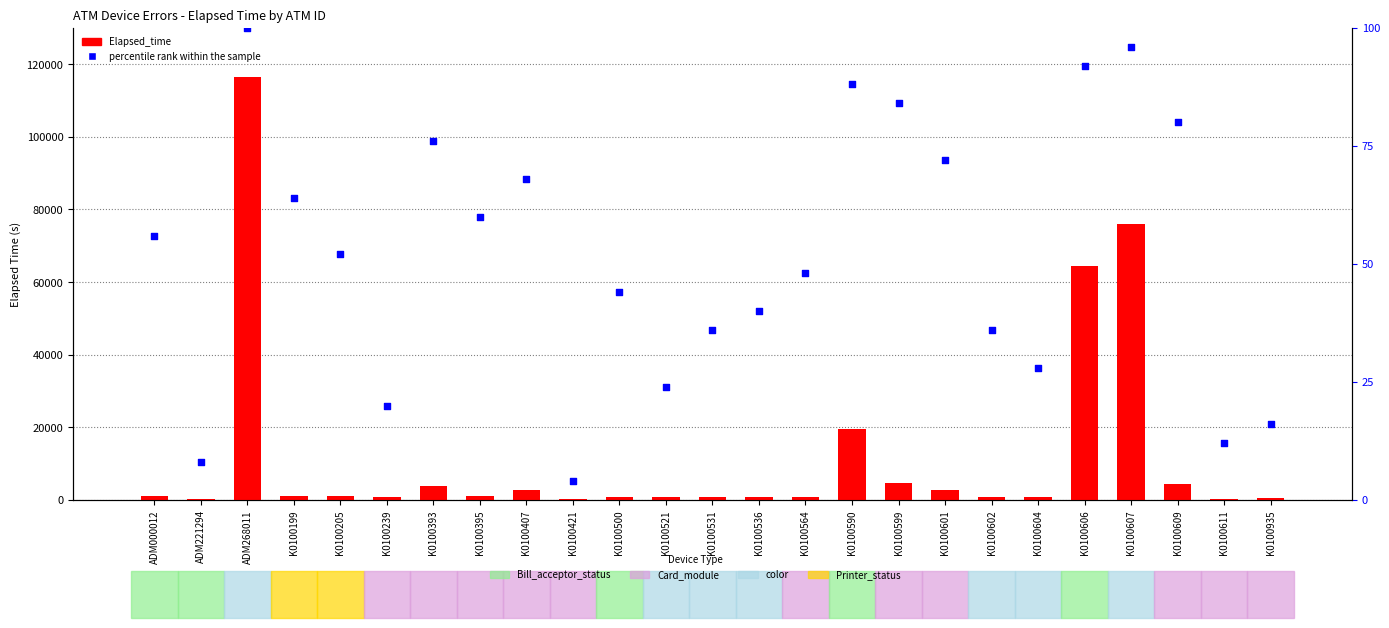

Which series has the largest Y range (max minus min)?

Elapsed_time